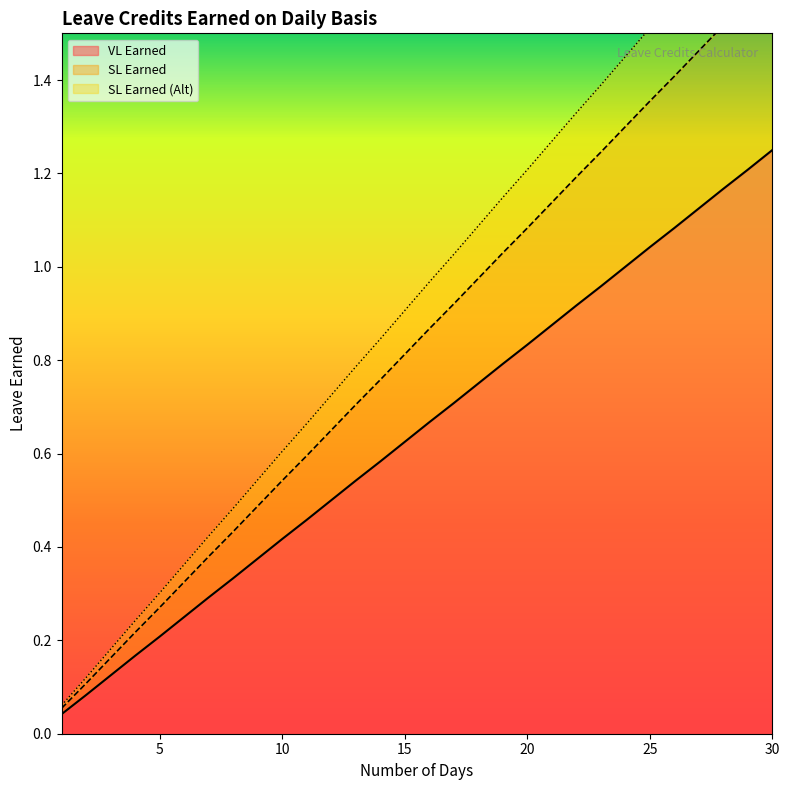

Is this an area chart (filled region under the line)?

No